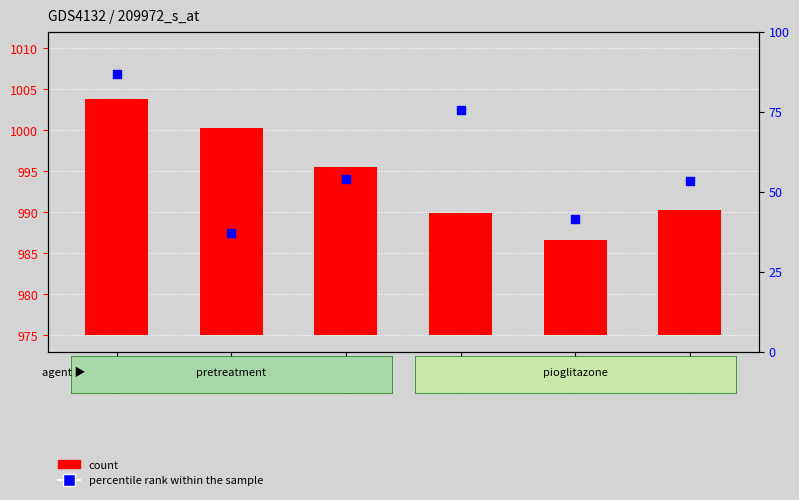

At how many categories does at least one series exceed 17?

6